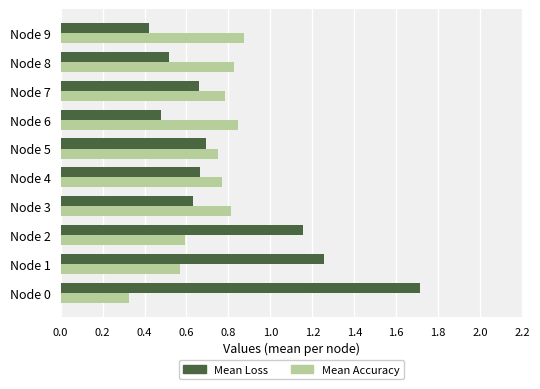

Which series has the largest total across all categories?

Mean Loss